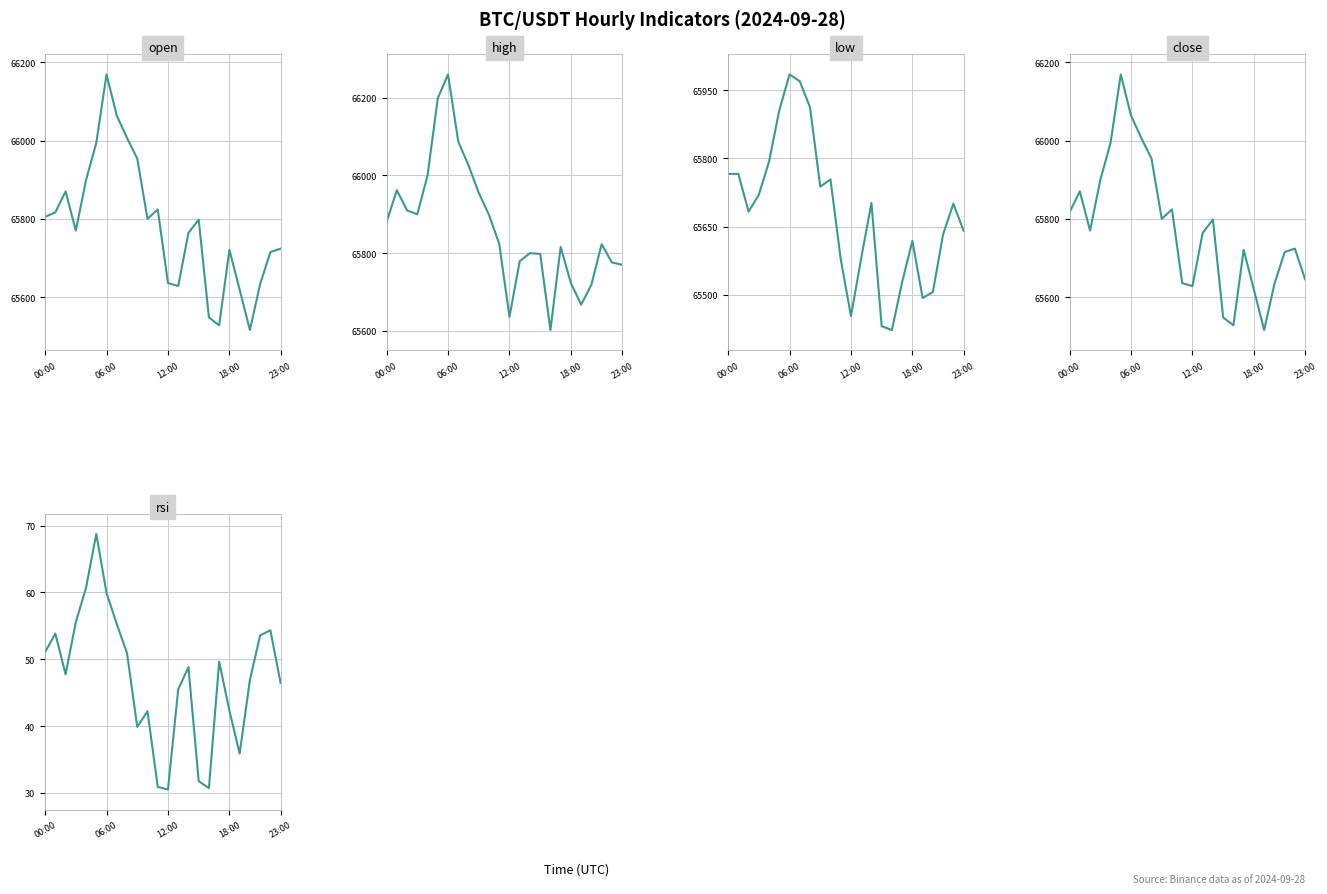

The value of high at 14 is 65800.0. True or false?

True